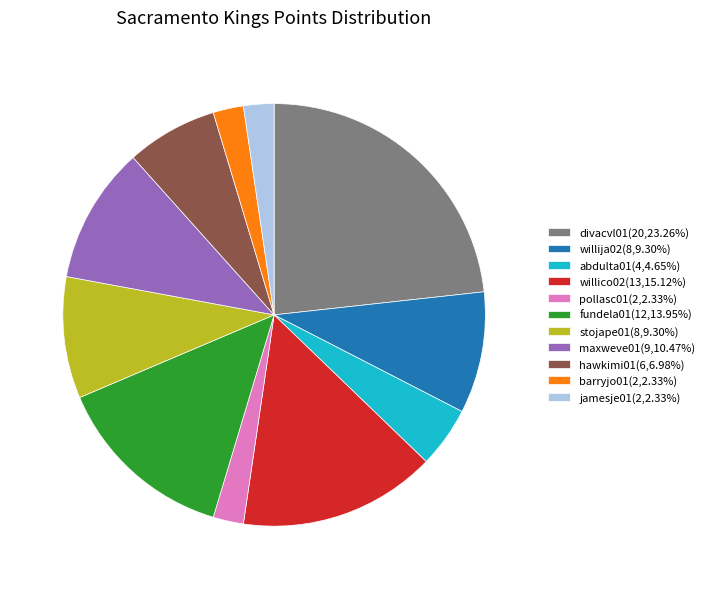

Approximately how many times larger is the value at abdulta01(4,4.65%) compared to fundela01(12,13.95%)?

0.3